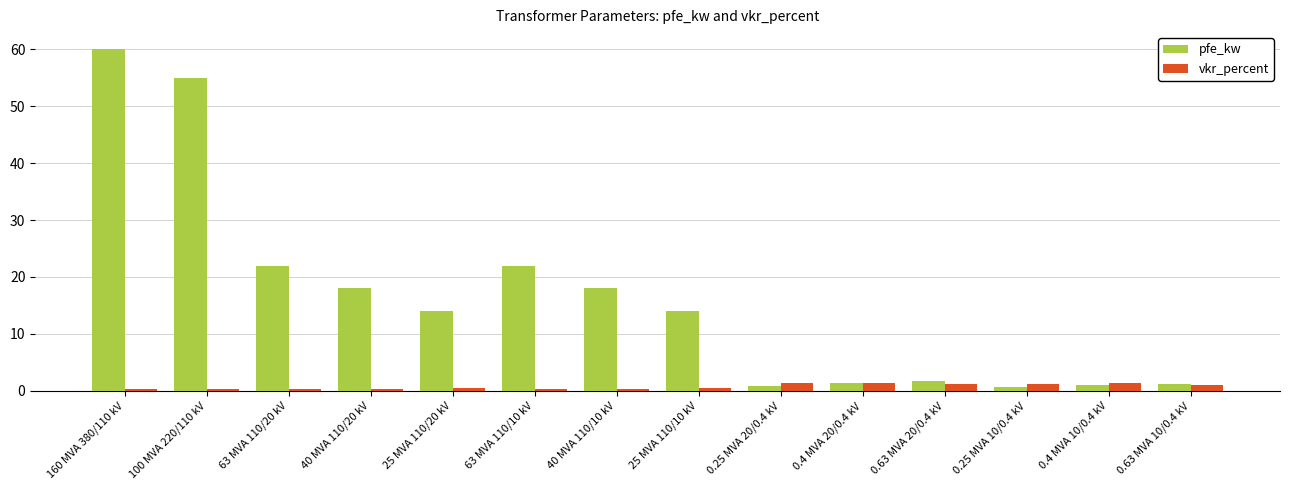

Does the chart contain stacked bars?

No